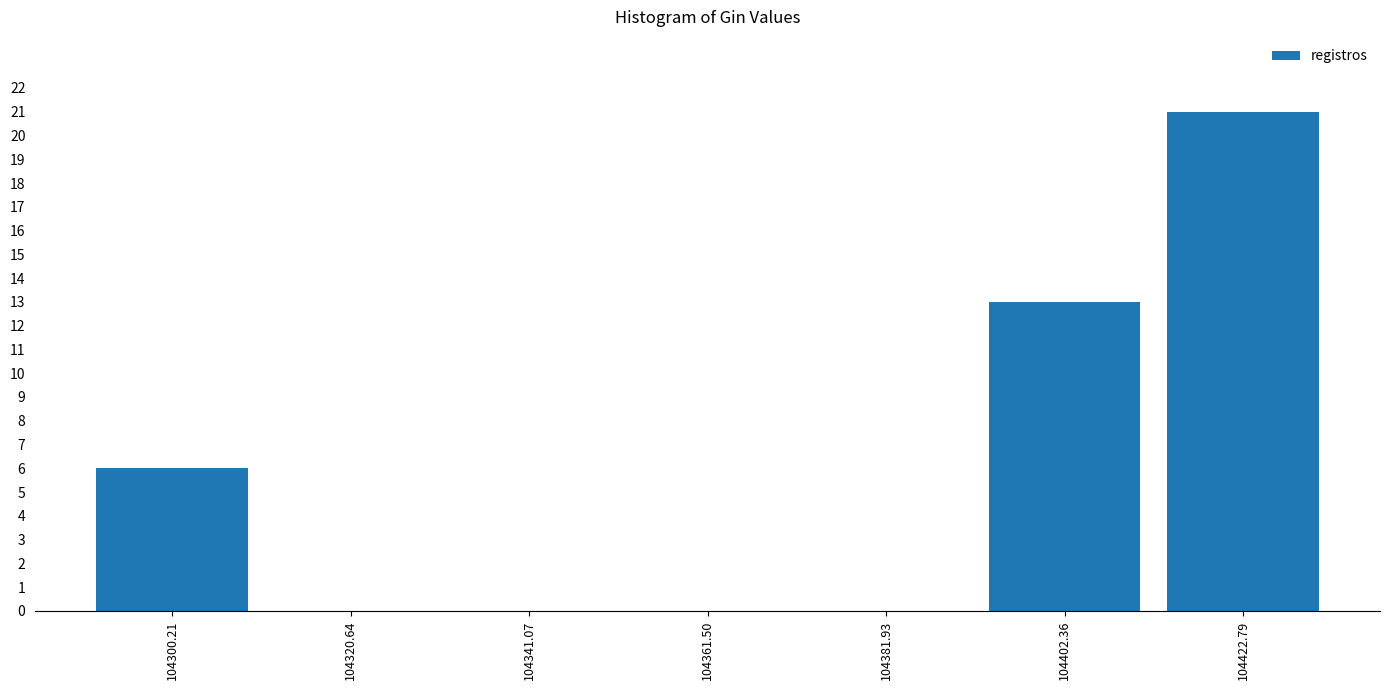

Reading left to right, list every bar in this chart as the range it spans on the x-axis followed by its height. Neither the bar edges nor the heights are printed on the chart, so give them approximately, as read against the axes.

104290 to 104310: 6
104310 to 104330: 0
104330 to 104350: 0
104350 to 104370: 0
104370 to 104390: 0
104390 to 104415: 13
104415 to 104435: 21